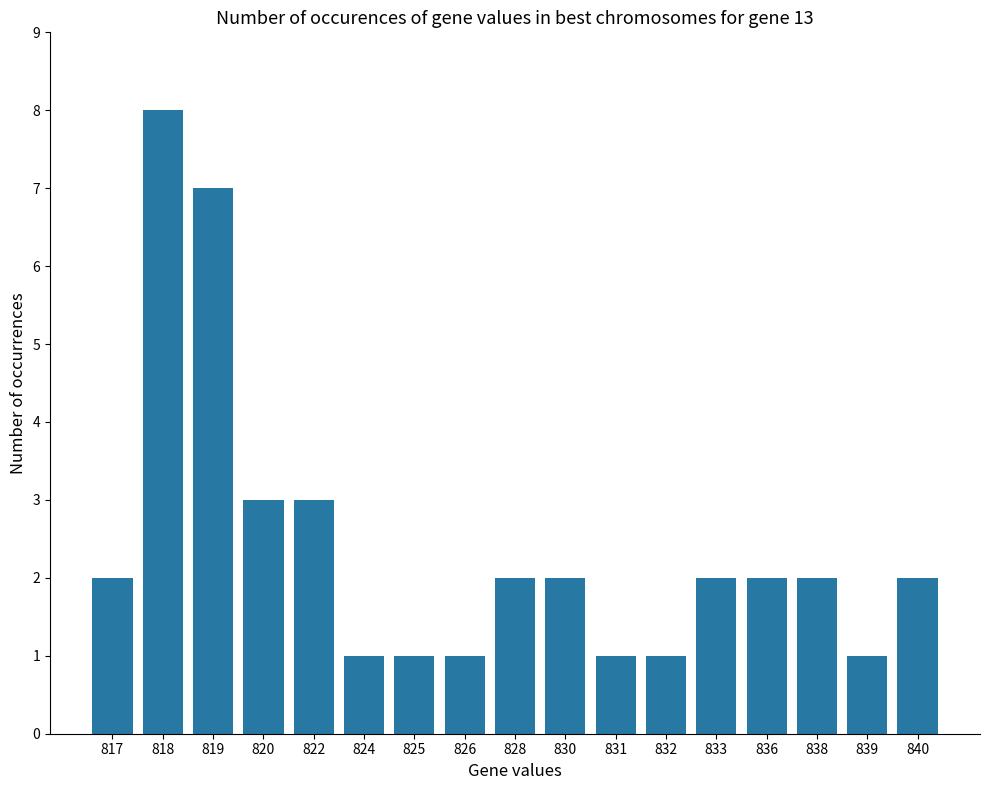

What is the sum of the values at 825 and 820?

4